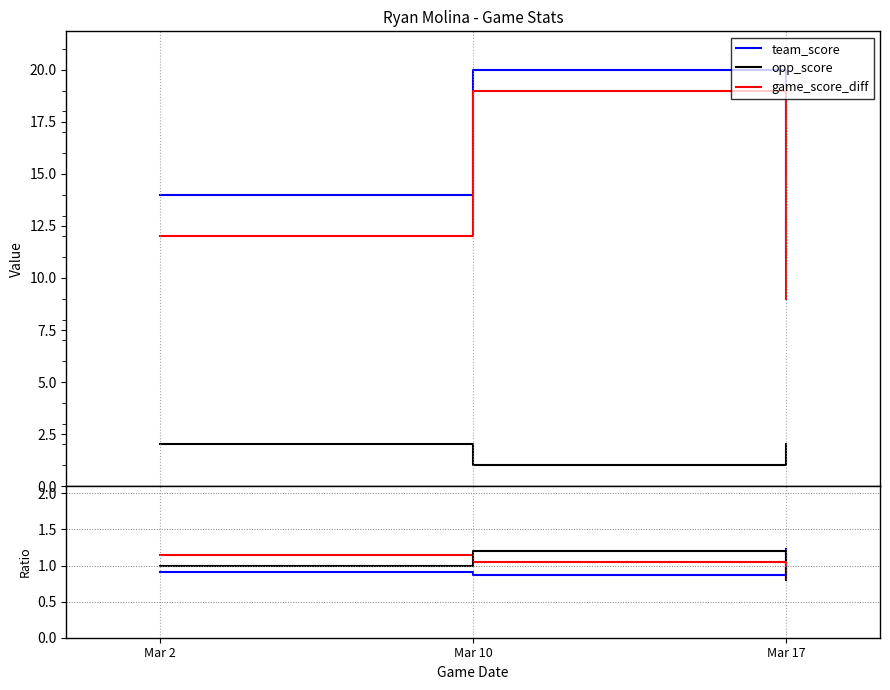

How many data points in RCS_PCT are less than 1?

1